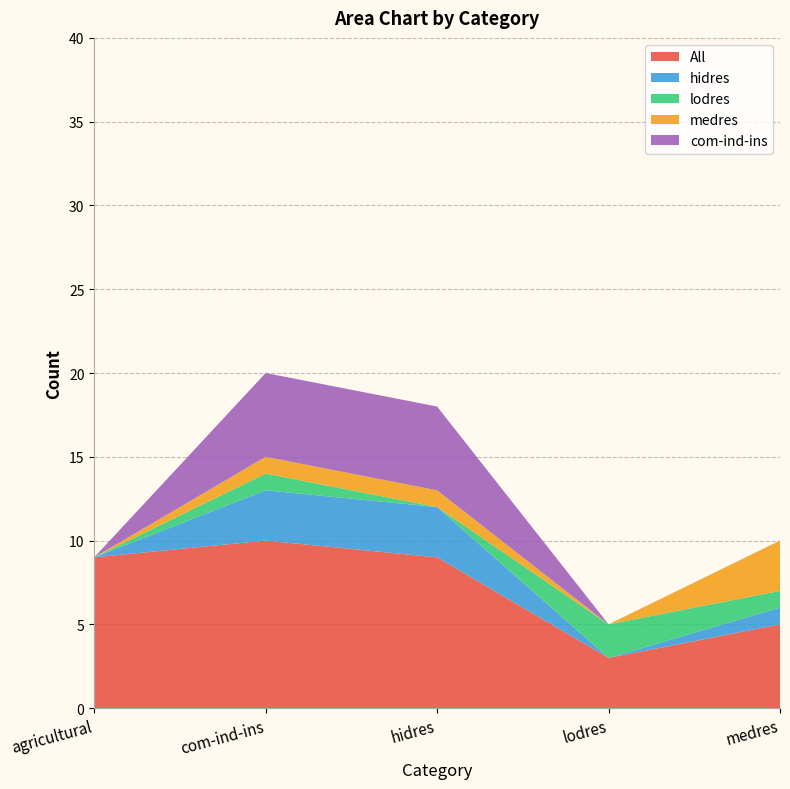

Reading left to right, list all the values displayed in this chart.

All: 9	10	9	3	5
hidres: 0	3	3	0	1
lodres: 0	1	0	2	1
medres: 0	1	1	0	3
com-ind-ins: 0	5	5	0	0